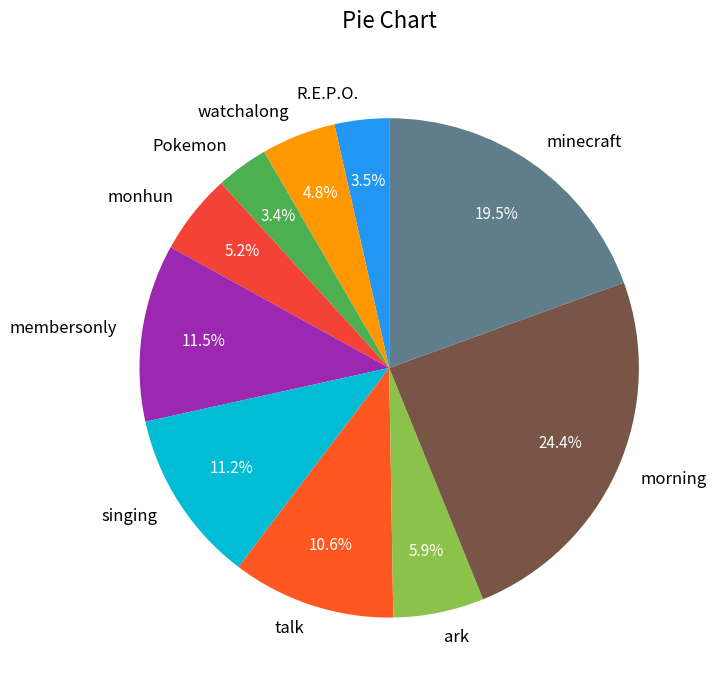

To the nearest percent, what portion does Pokemon represent?

3%